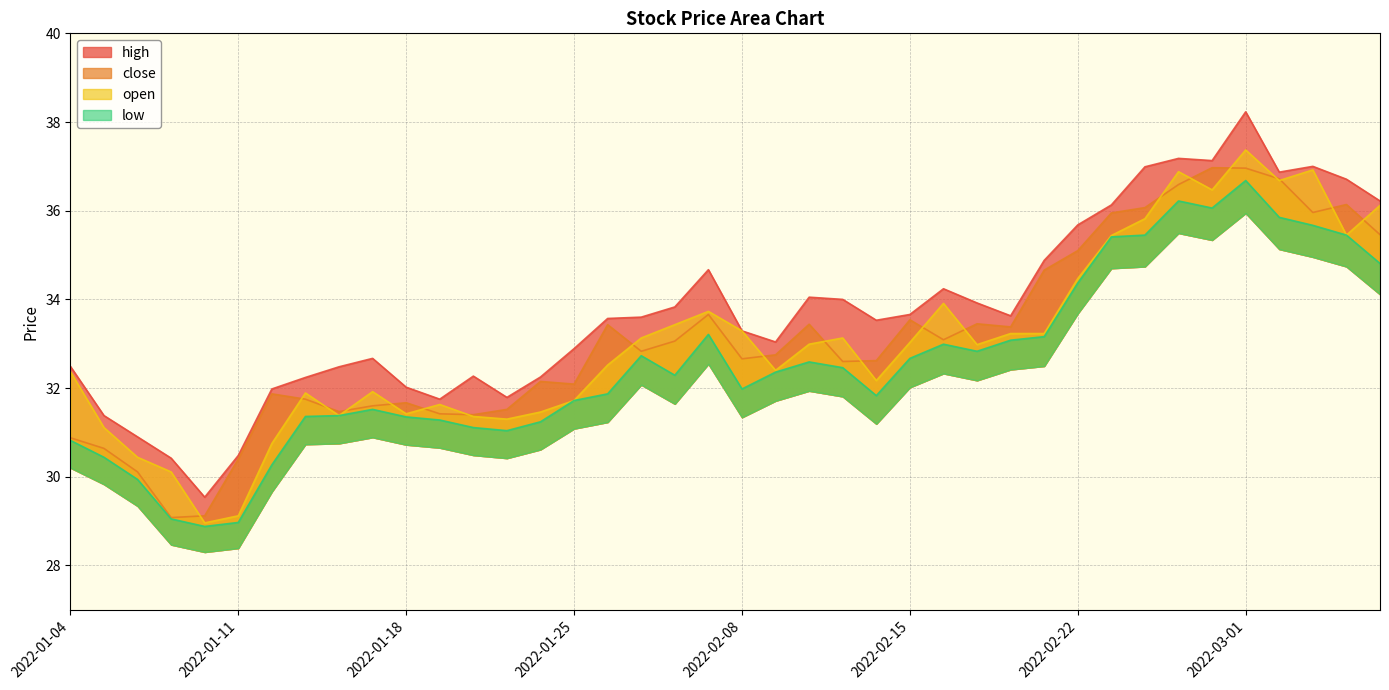

What is the approximate value of low at 2022-03-07?

34.8